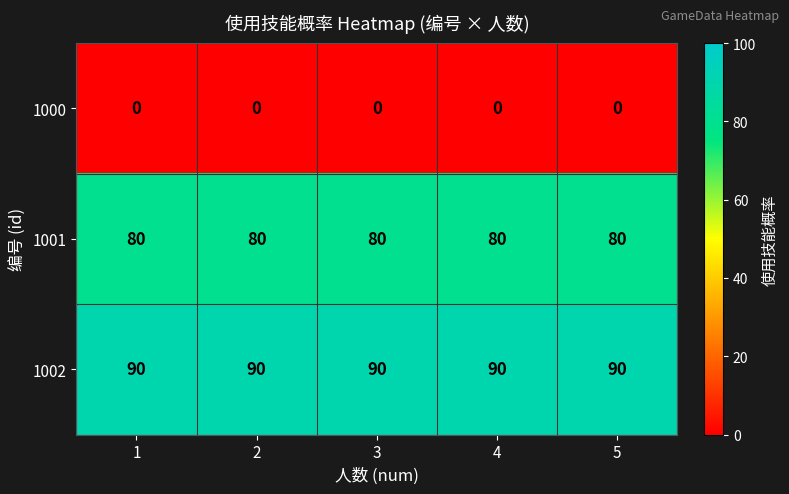

What is the lowest value of the 1001 series?

80